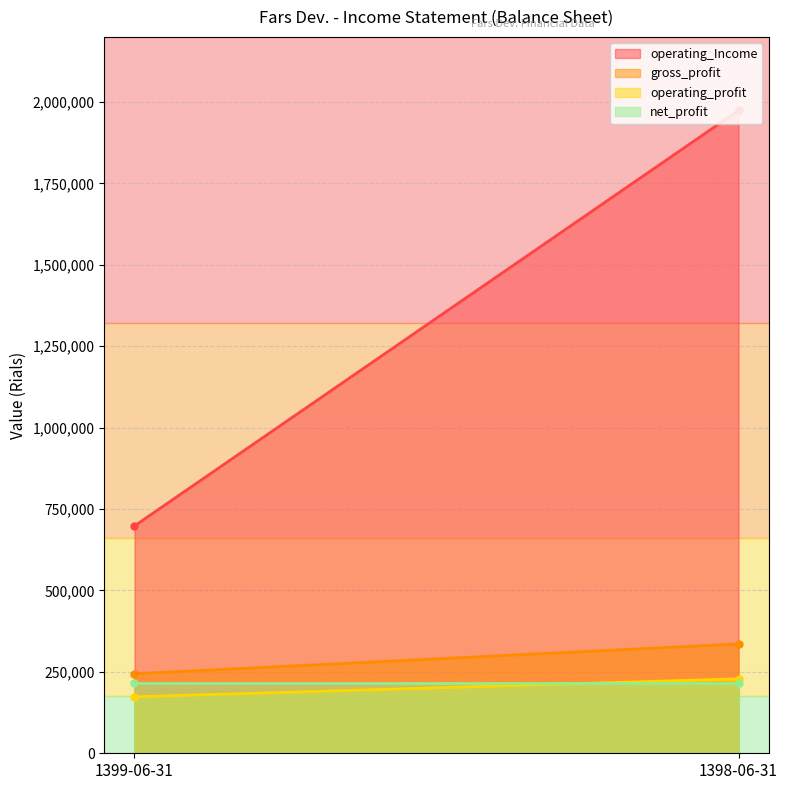

How many lines are shown in the chart?

4